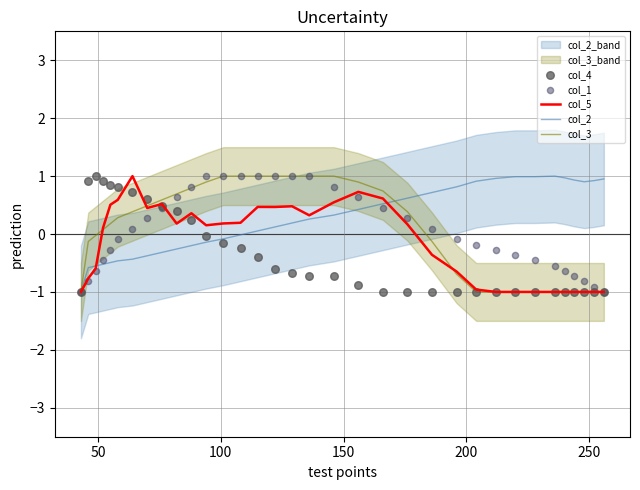

What is the minimum value for col_5?

-1.0